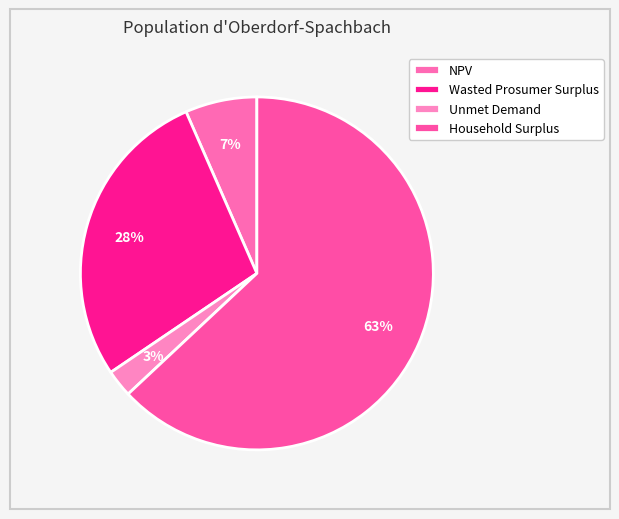

To the nearest percent, what percentage of the pie is Wasted Prosumer Surplus?

28%